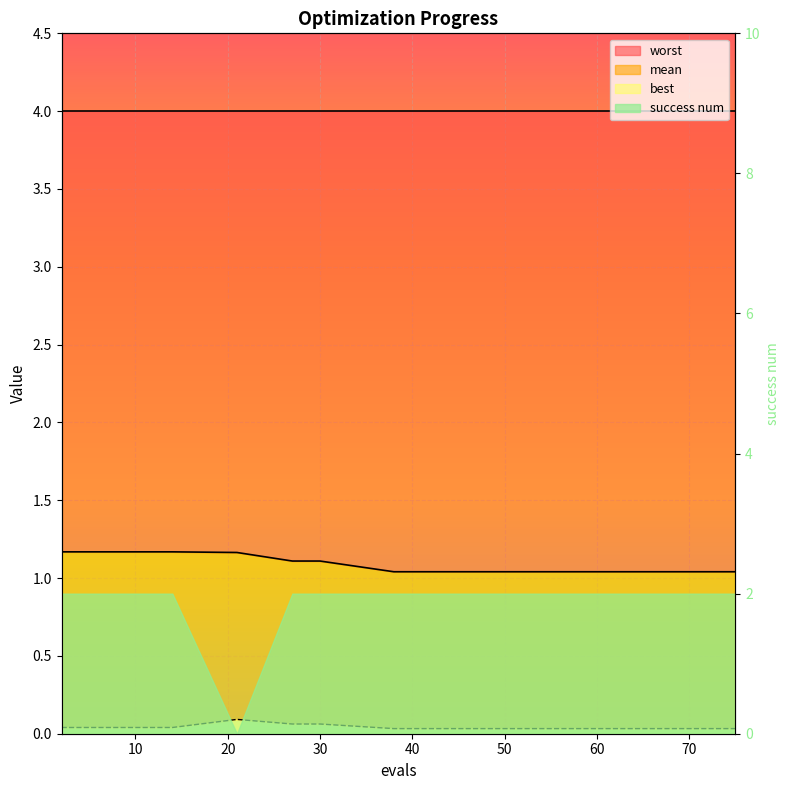

What is the approximate value of mean at 21?

1.2